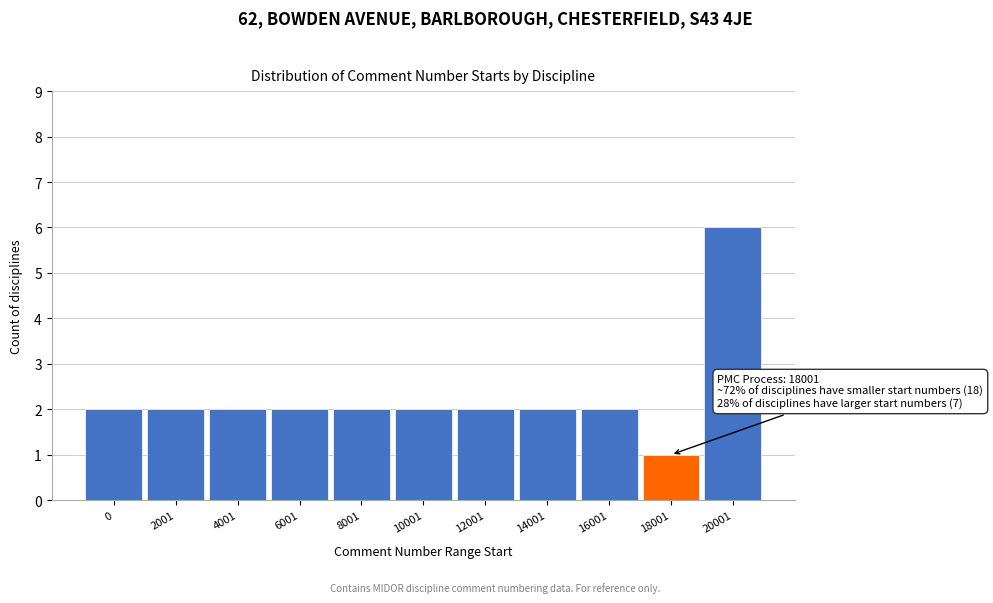

Reading left to right, list all the values displayed in this chart.

0=2	2001=2	4001=2	6001=2	8001=2	10001=2	12001=2	14001=2	16001=2	18001=1	20001=6